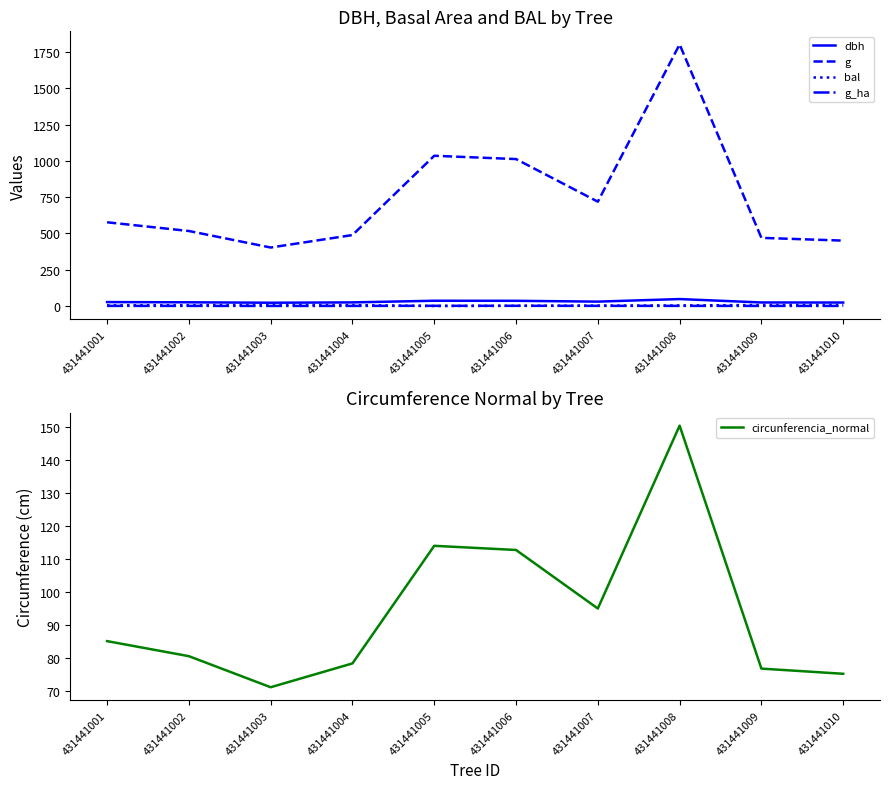

Reading left to right, transcribe all the data shown in this chart.

dbh: 27.1	25.6	22.6	24.9	36.3	35.9	30.2	47.9	24.4	23.9
g: 576.8	516.7	402.9	488.9	1034.9	1012.2	718.7	1802.0	469.5	450.5
bal: 4.8	5.7	8.4	6.4	0.0	1.5	2.9	3.9	7.1	7.7
g_ha: 0.8	0.7	0.6	0.7	1.5	1.4	1.0	0.9	0.7	0.6
circunferencia_normal: 85.1	80.6	71.2	78.4	114.0	112.8	95.0	150.5	76.8	75.2